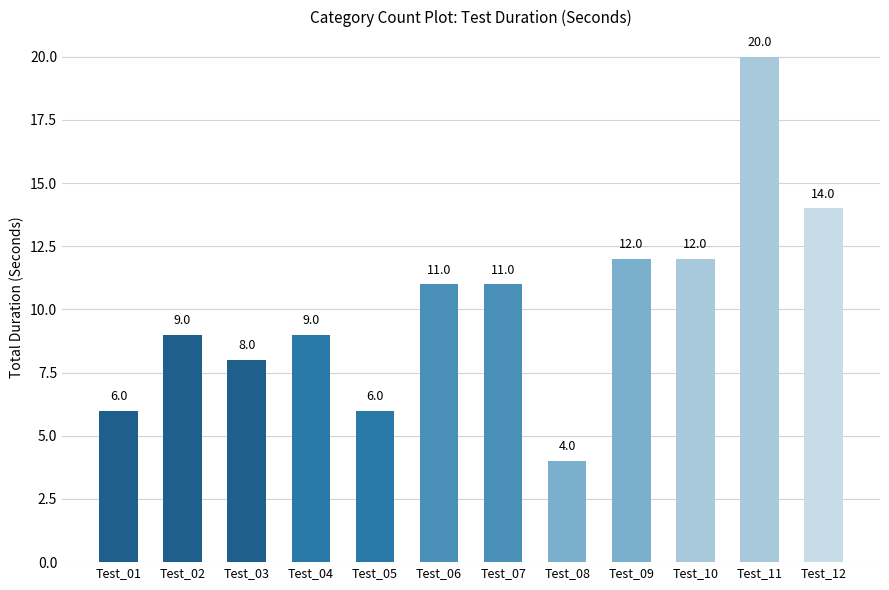

What is the value of the 4th bar from the left?

9